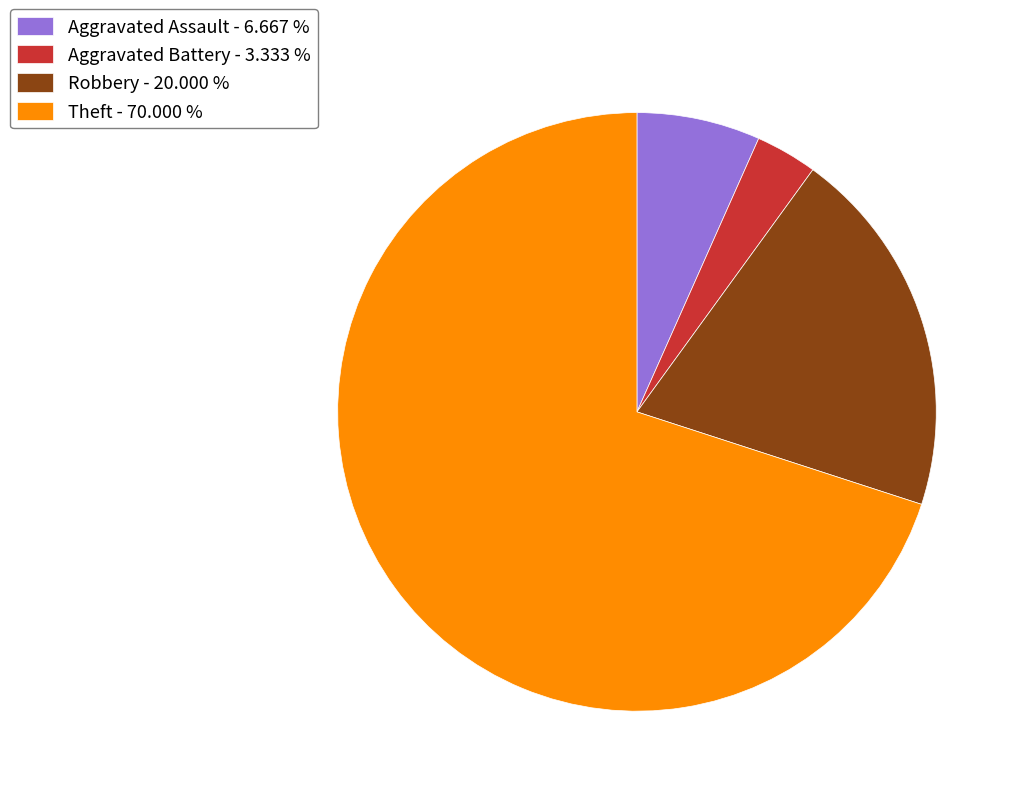

Combined, do Aggravated Assault and Theft account for over 50%?

Yes